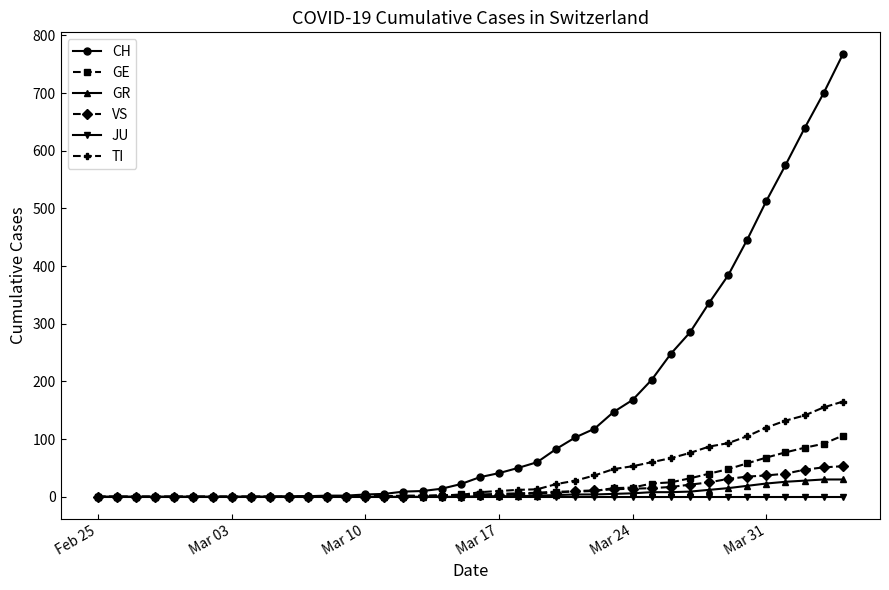

What is the maximum value shown in the chart?

767